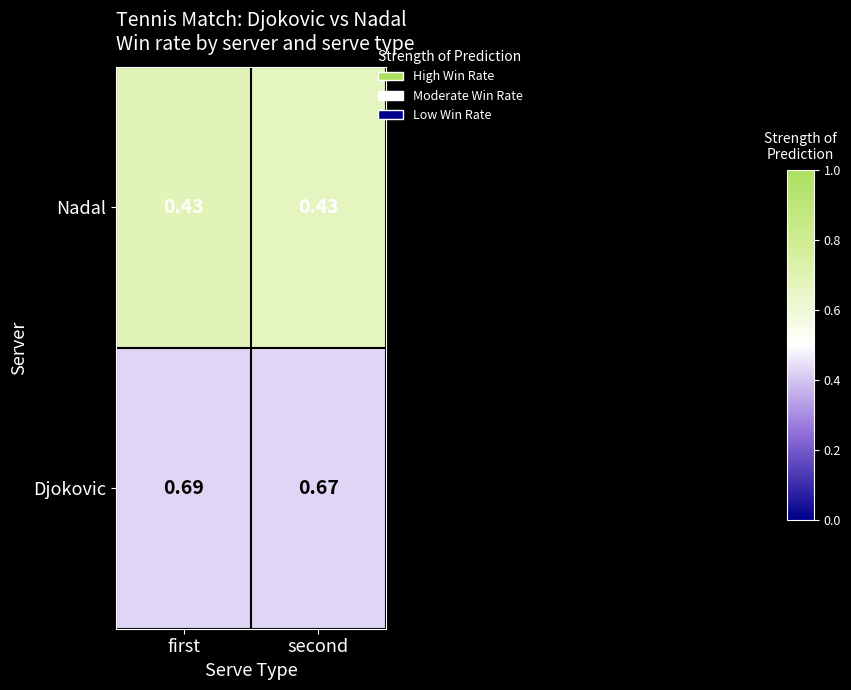

Between first and second, which series saw the biggest shift?

Djokovic